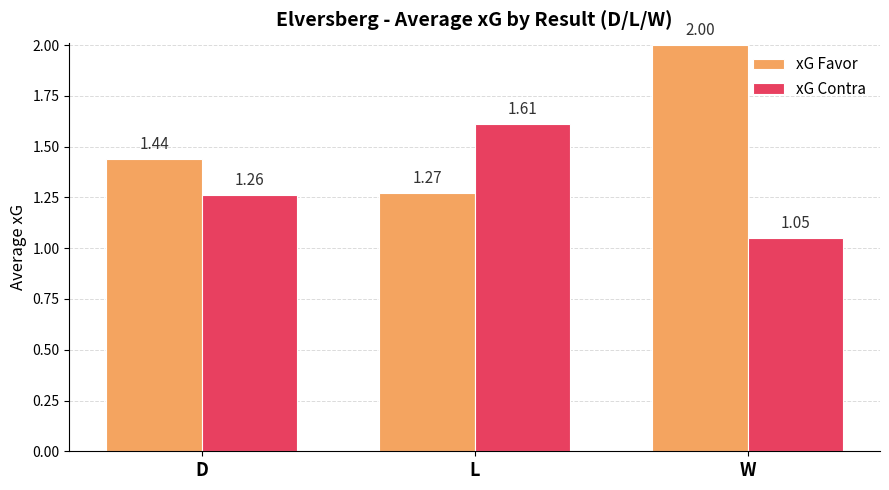

Which category has the lowest value in the xG Favor series?

L